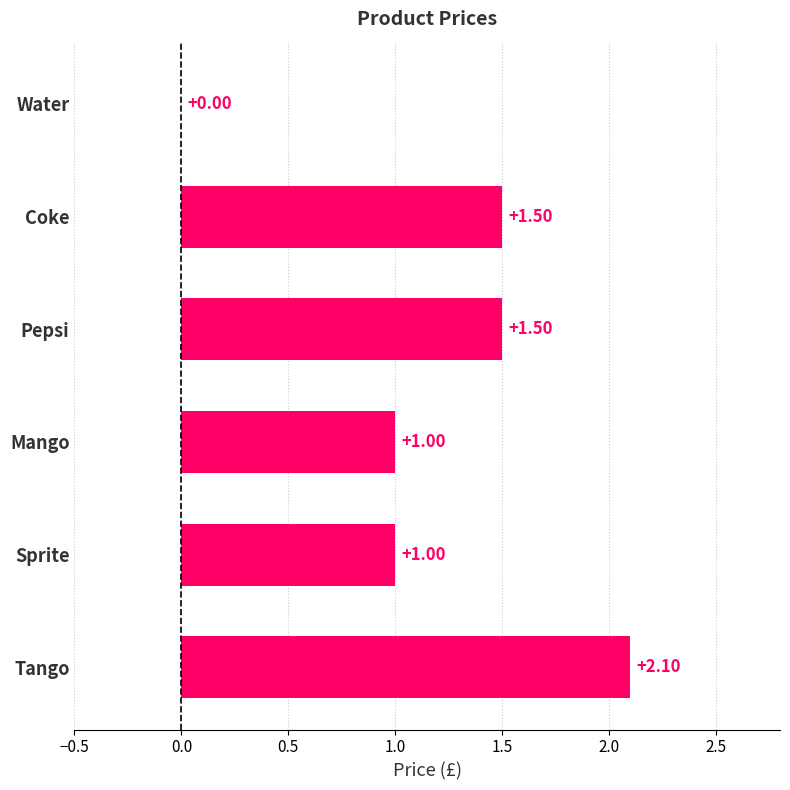

Between Tango and Sprite, which is larger?

Tango